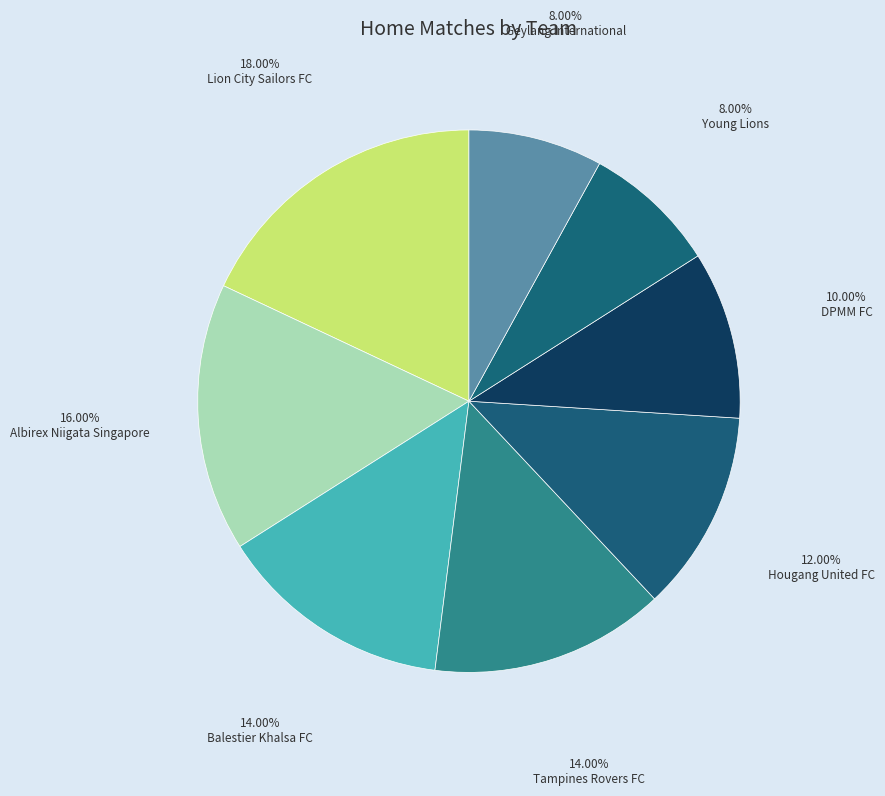

Is there any slice that represents more than half of the pie?

No